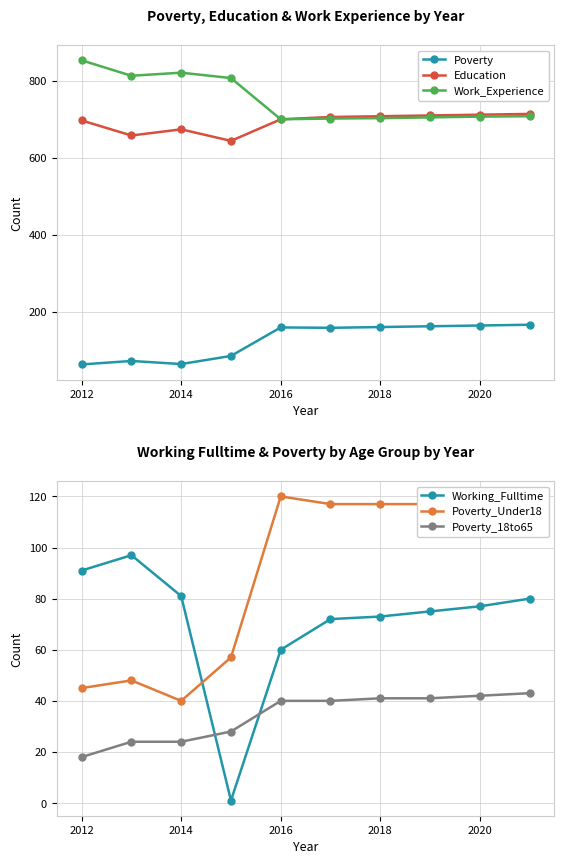

What is the difference between the Poverty values at 2016 and 2012?

96